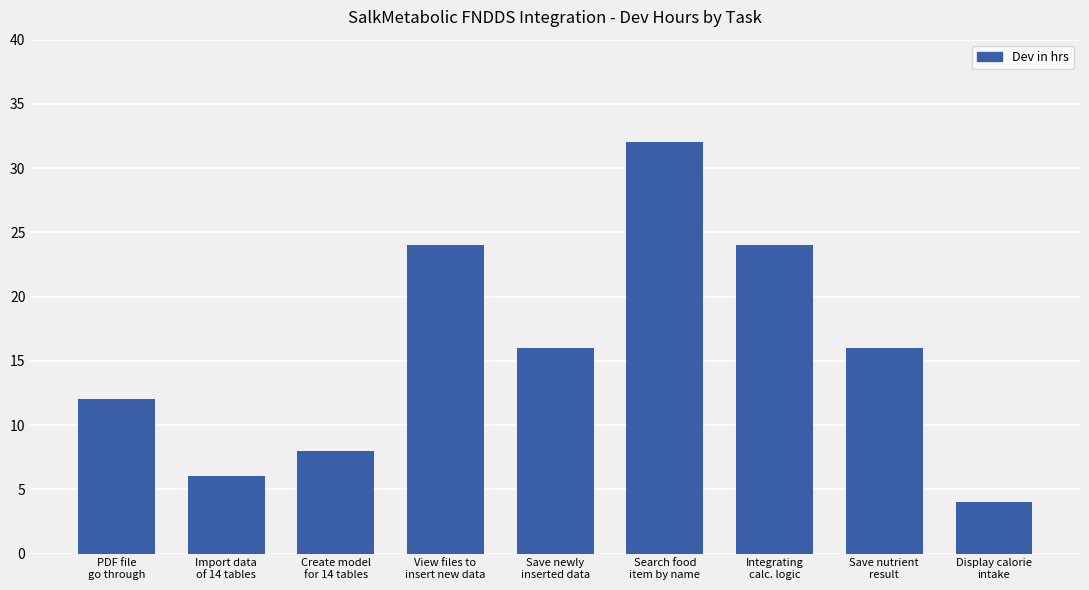

What is the smallest value displayed?

4